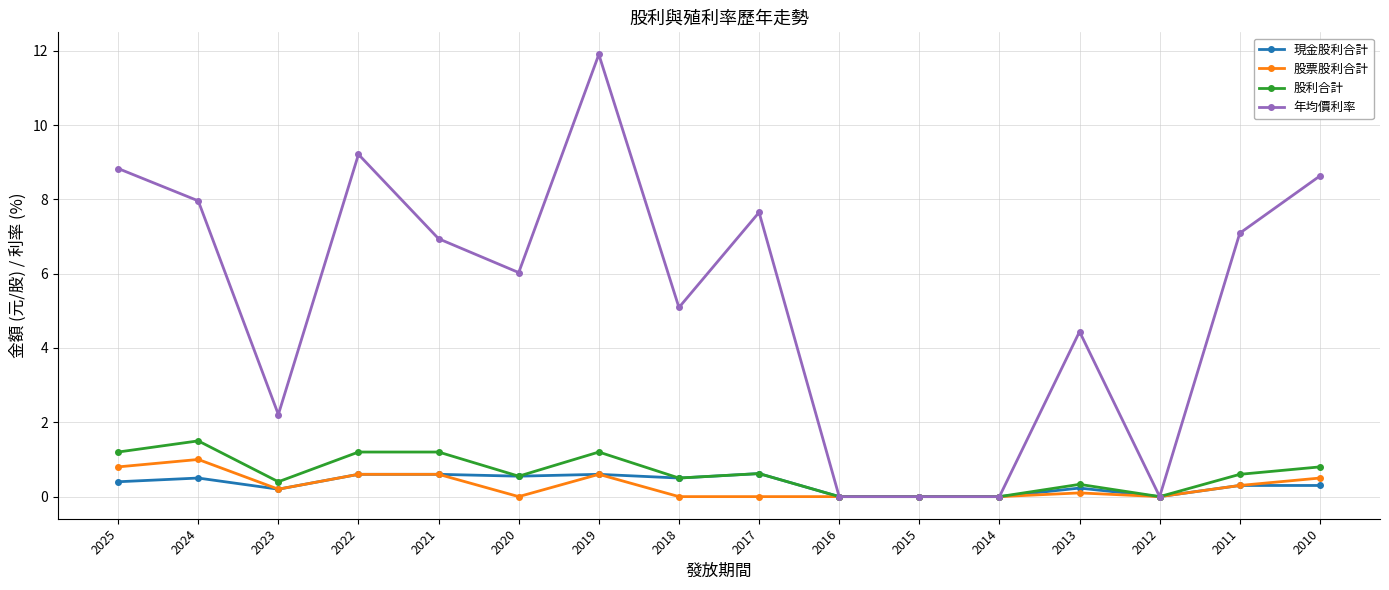

Between 2018 and 2012, which series saw the biggest shift?

年均價利率